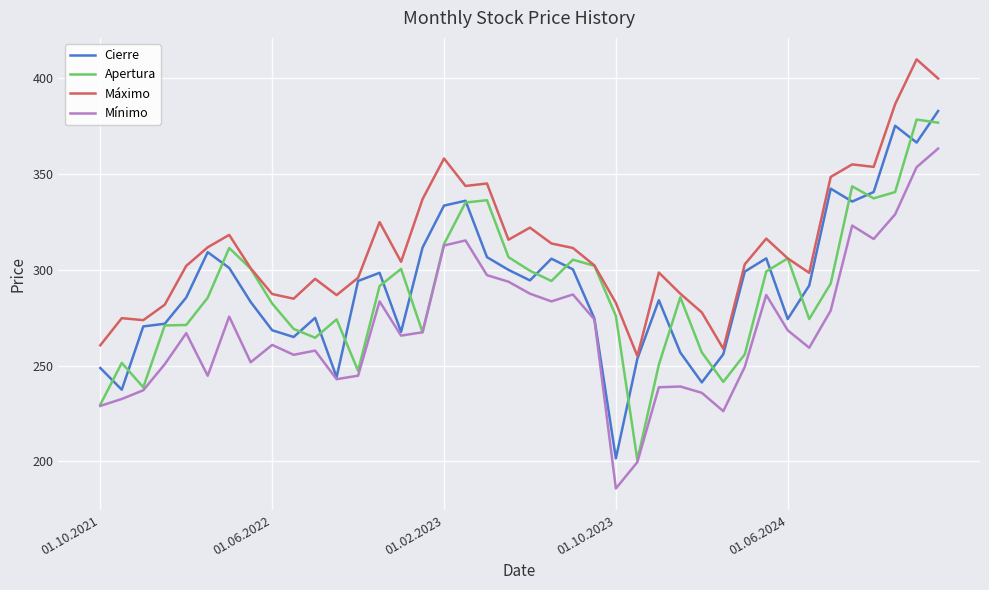

Which series has the largest total across all categories?

Máximo